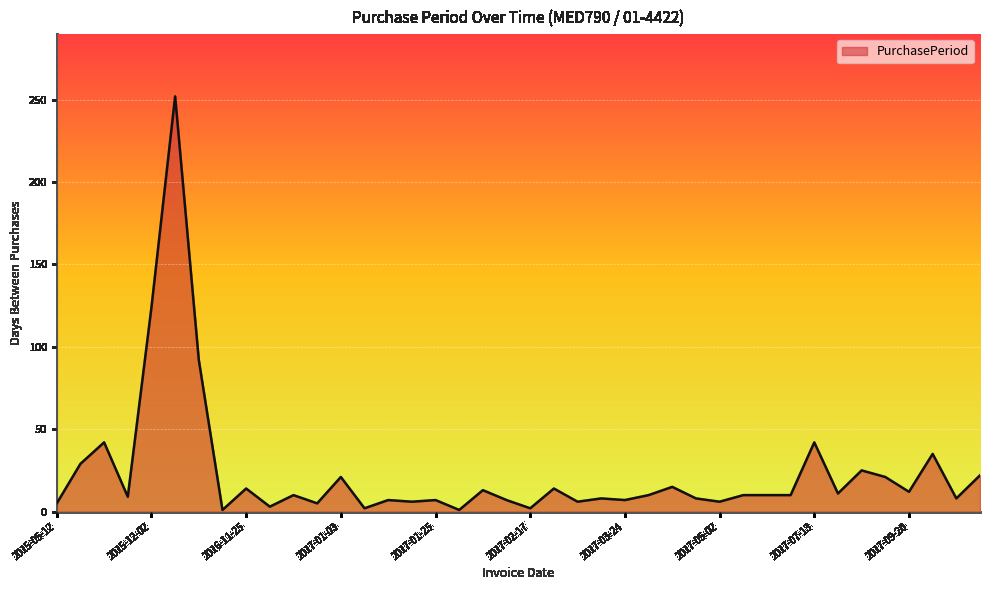

What is the difference between the maximum and minimum values?

251